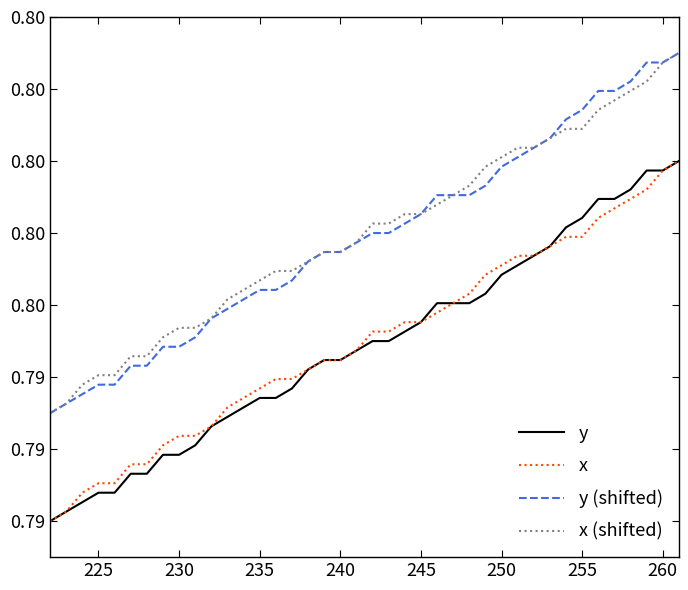

Reading right to left, what are all the values shown in this chart?

y: 0.8	0.8	0.8	0.8	0.8	0.8	0.8	0.8	0.8	0.8	0.8	0.8	0.8	0.8	0.8	0.8	0.8	0.8	0.8	0.8	0.8	0.8	0.8	0.8	0.8	0.8	0.8	0.8	0.8	0.8	0.8	0.8	0.8	0.8	0.8	0.8	0.8	0.8	0.8	0.8
x: 0.8	0.8	0.8	0.8	0.8	0.8	0.8	0.8	0.8	0.8	0.8	0.8	0.8	0.8	0.8	0.8	0.8	0.8	0.8	0.8	0.8	0.8	0.8	0.8	0.8	0.8	0.8	0.8	0.8	0.8	0.8	0.8	0.8	0.8	0.8	0.8	0.8	0.8	0.8	0.8
y (shifted): 0.8	0.8	0.8	0.8	0.8	0.8	0.8	0.8	0.8	0.8	0.8	0.8	0.8	0.8	0.8	0.8	0.8	0.8	0.8	0.8	0.8	0.8	0.8	0.8	0.8	0.8	0.8	0.8	0.8	0.8	0.8	0.8	0.8	0.8	0.8	0.8	0.8	0.8	0.8	0.8
x (shifted): 0.8	0.8	0.8	0.8	0.8	0.8	0.8	0.8	0.8	0.8	0.8	0.8	0.8	0.8	0.8	0.8	0.8	0.8	0.8	0.8	0.8	0.8	0.8	0.8	0.8	0.8	0.8	0.8	0.8	0.8	0.8	0.8	0.8	0.8	0.8	0.8	0.8	0.8	0.8	0.8